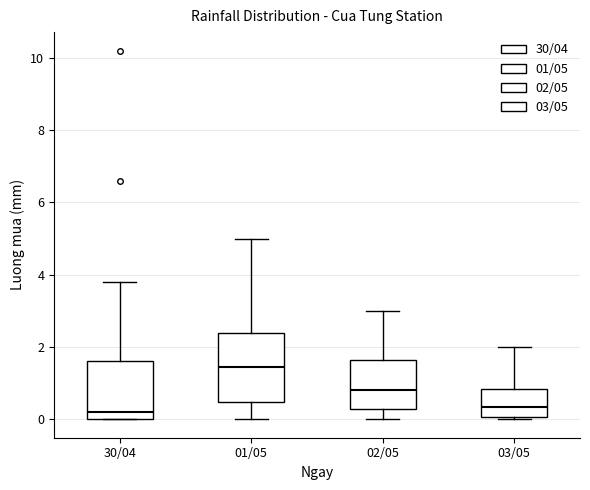

Where does the lower whisker of the box for 02/05 end on the y-axis? The values are not printed on the chart, so give them approximately, as read against the axis.

0.0